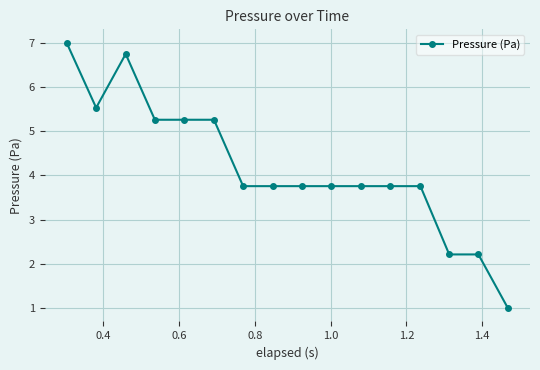

Reading left to right, transcribe all the data shown in this chart.

7.0	5.5	6.7	5.3	5.3	5.3	3.8	3.8	3.8	3.8	3.8	3.8	3.8	2.2	2.2	1.0